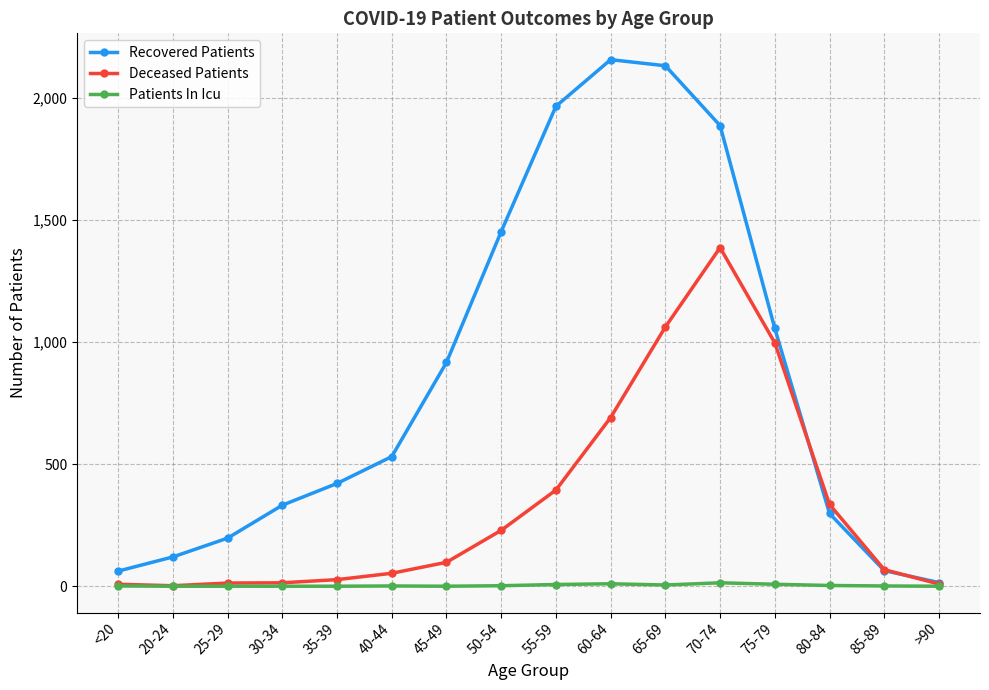

What is the approximate value of Recovered Patients at 45-49?

917